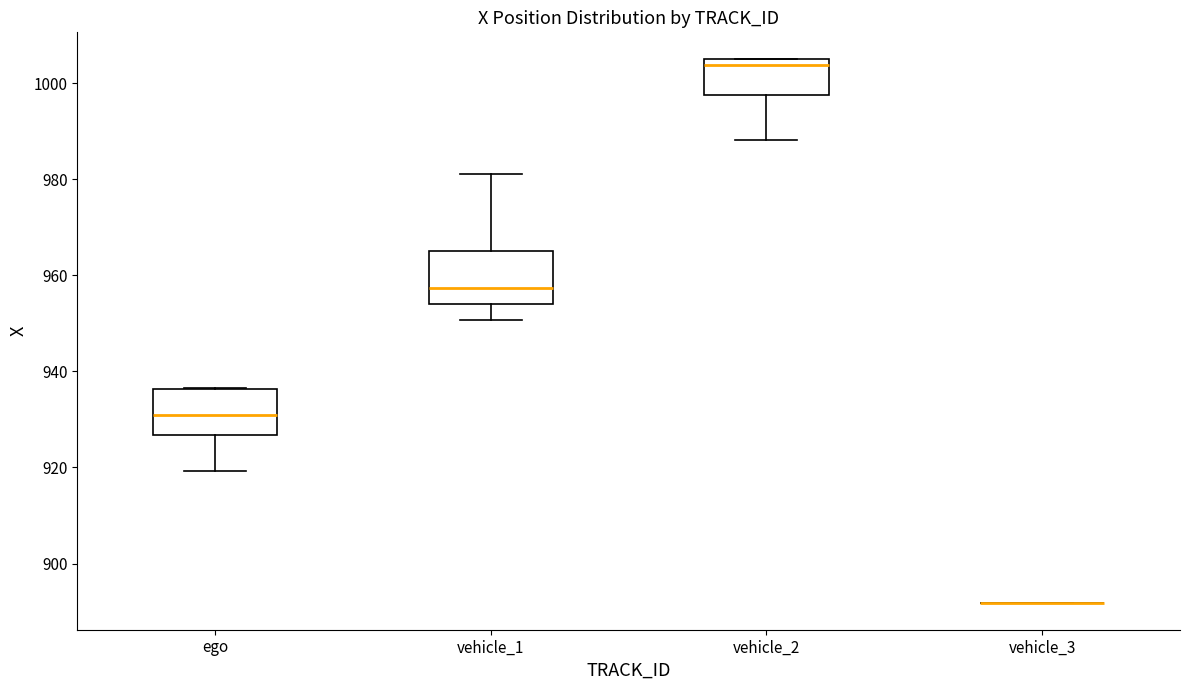

Reading left to right, transcribe this box plot: for each box, give where its median line is, the range the box spans, and where its two whiskers end, as read against the y-axis. The values are not printed on the chart, so give them approximately, as read against the axis.

ego: median 930, box 926 to 936, whiskers 920 to 936
vehicle_1: median 958, box 954 to 966, whiskers 950 to 982
vehicle_2: median 1004 (just below the box's upper edge), box 998 to 1004, whiskers 988 to 1004
vehicle_3: box collapsed to a line at 892, whiskers 892 to 892